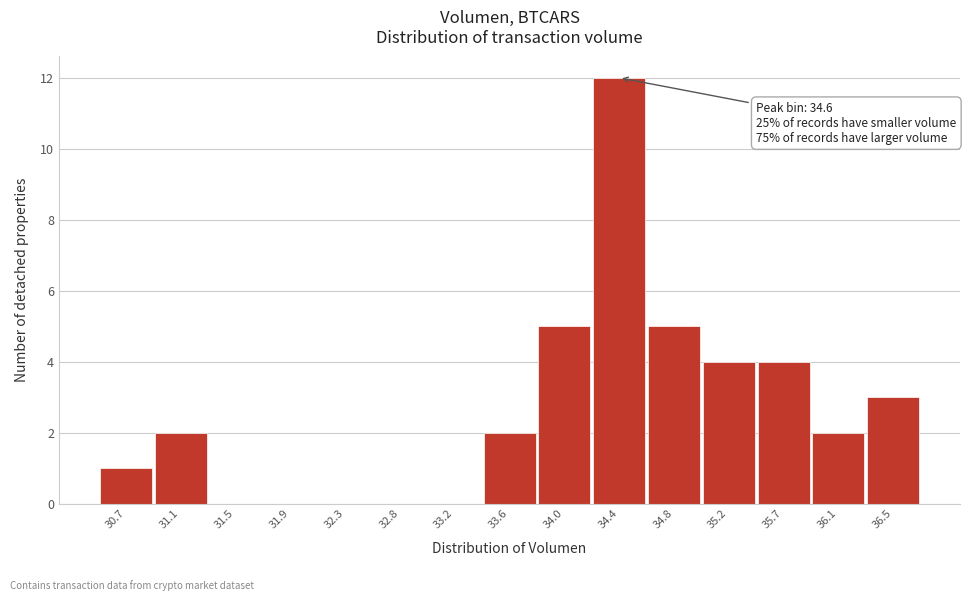

Reading right to left, transcribe all the data shown in this chart.

36.5=3	36.1=2	35.7=4	35.2=4	34.8=5	34.4=12	34.0=5	33.6=2	33.2=0	32.8=0	32.3=0	31.9=0	31.5=0	31.1=2	30.7=1